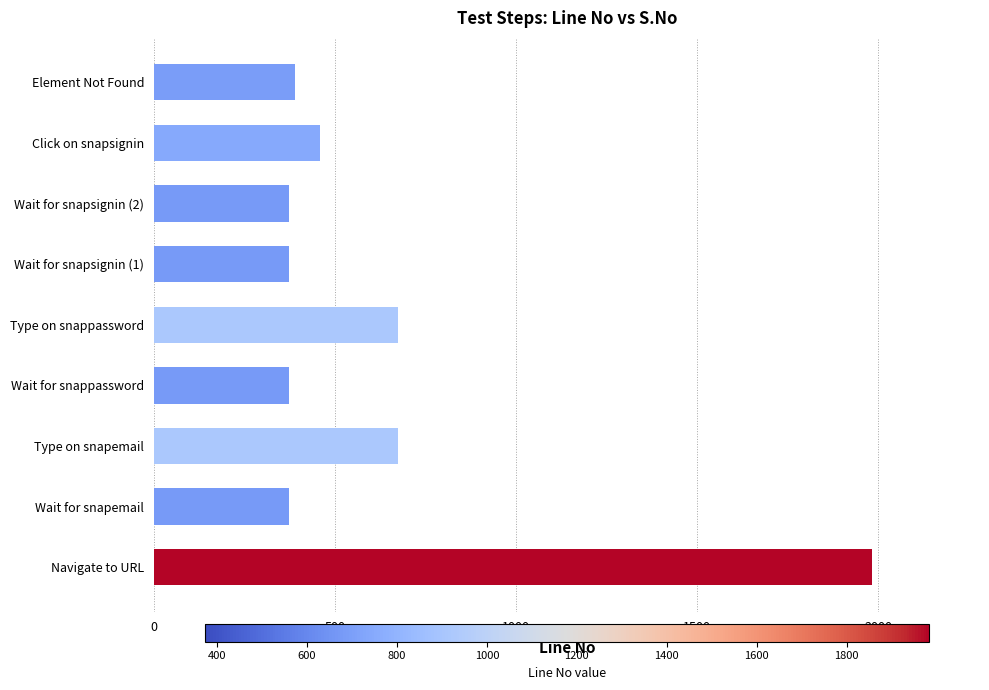

Are the bars grouped side by side (vs. stacked)?

No